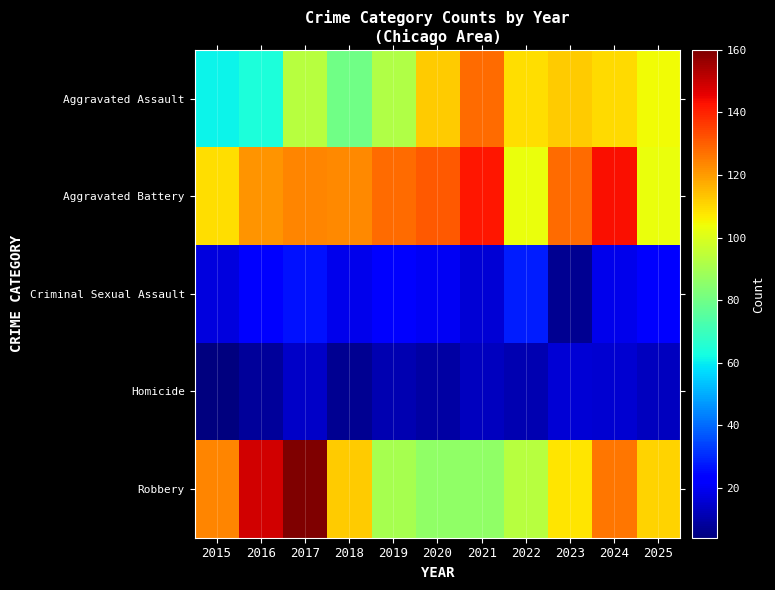

Which series has the largest range (max minus min)?

Robbery